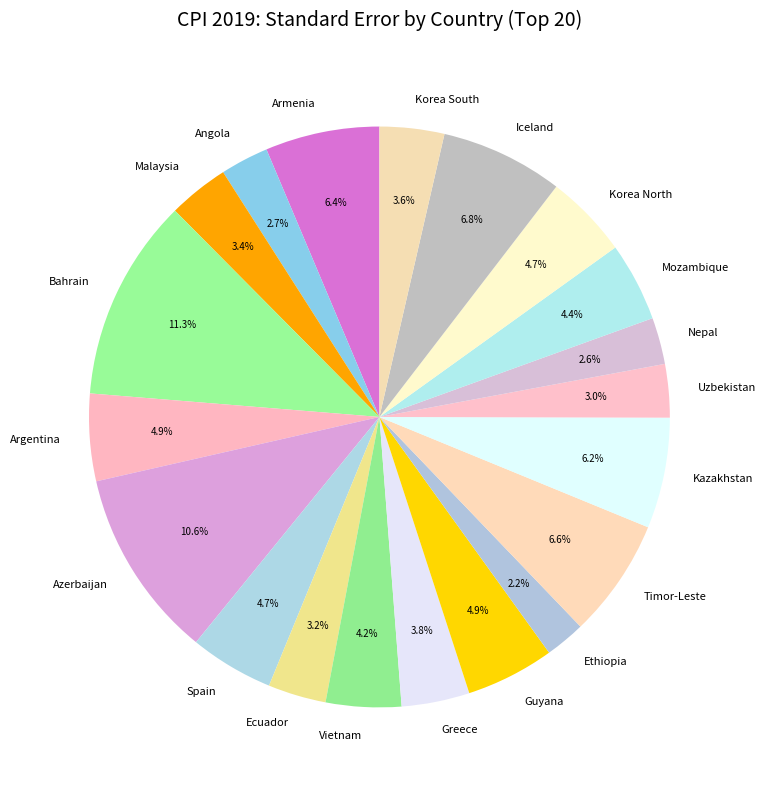

How many slices are in this pie chart?

20